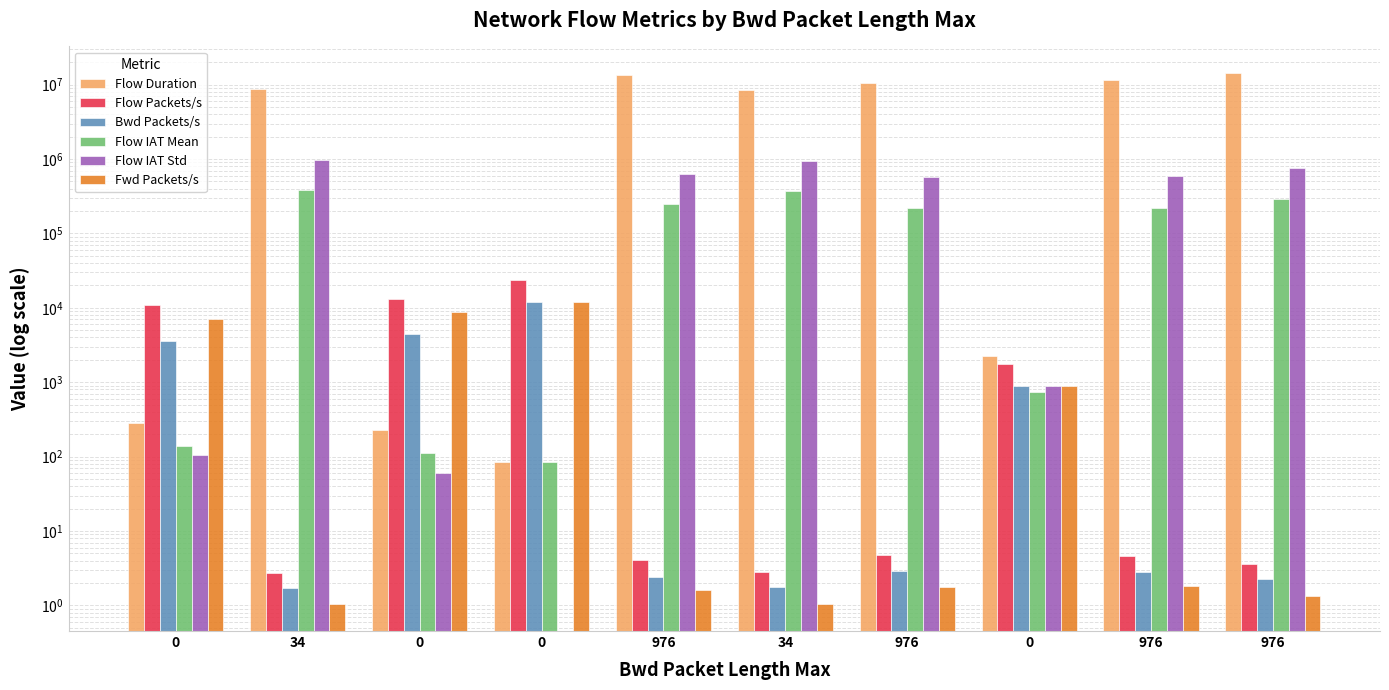

Does the chart contain stacked bars?

No